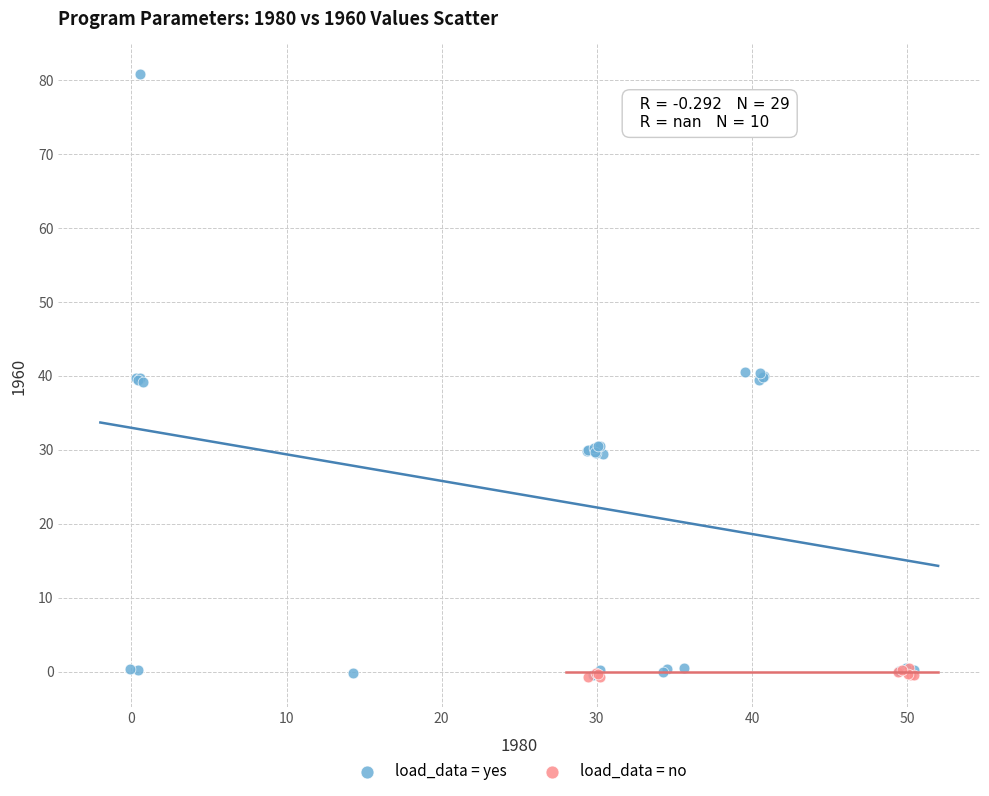

Which series has the largest Y range (max minus min)?

load_data = yes